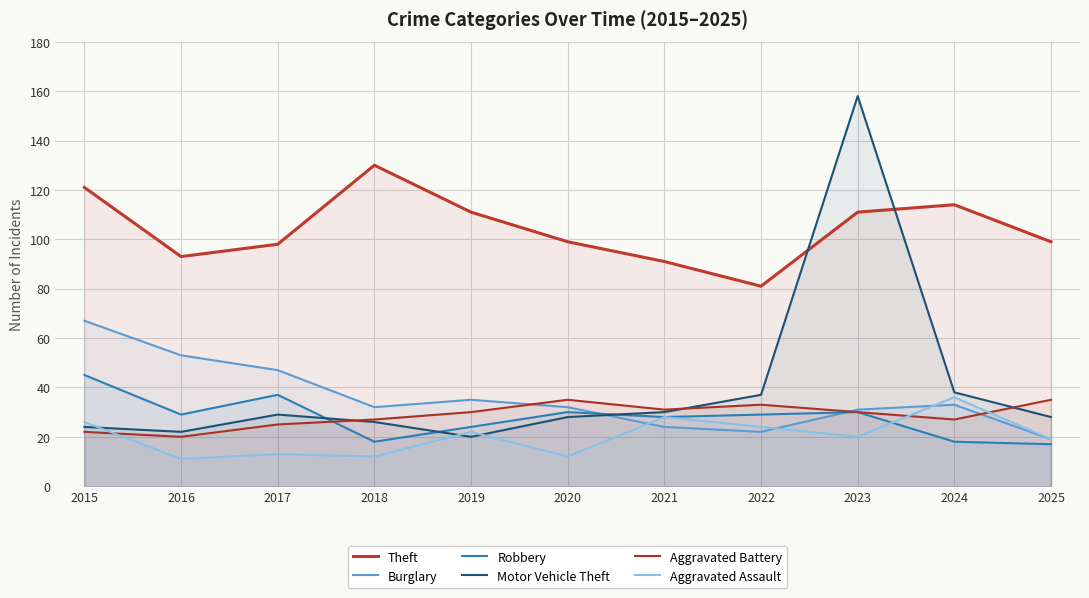

What is the total value across all series at 2023?

380